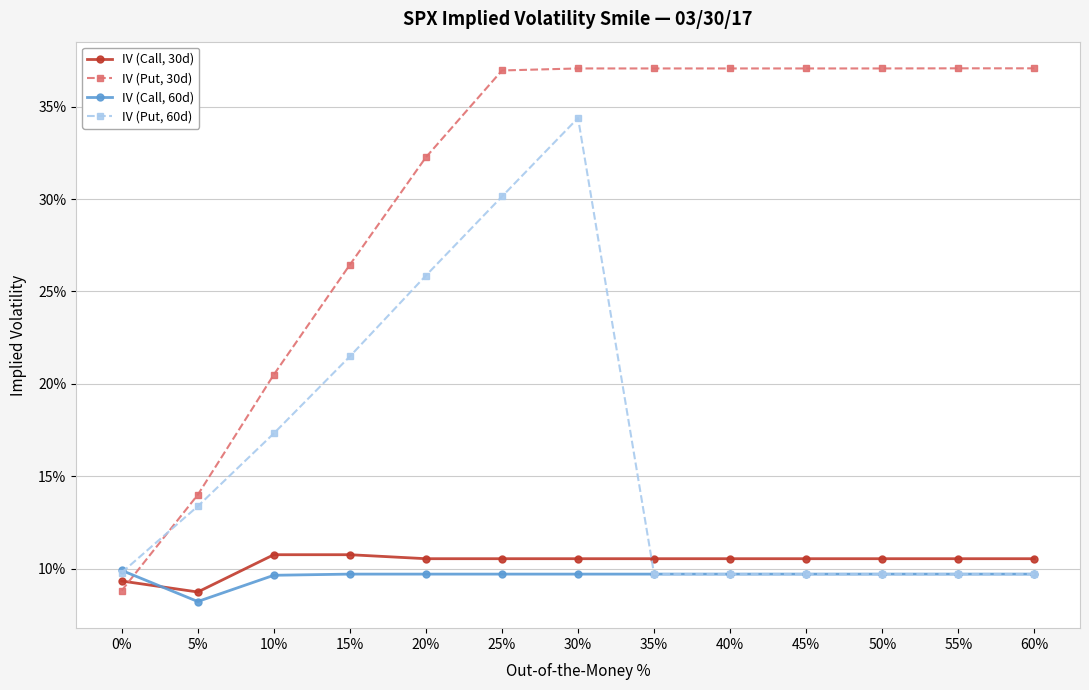

What are all the series names shown in the legend?

IV (Call, 30d), IV (Put, 30d), IV (Call, 60d), IV (Put, 60d)